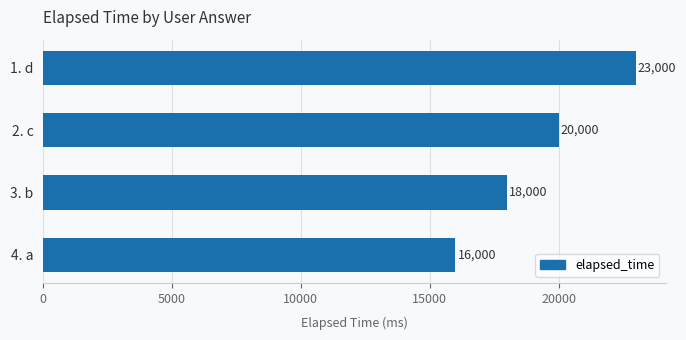

List the labels in order of value, smallest first.

4. a, 3. b, 2. c, 1. d